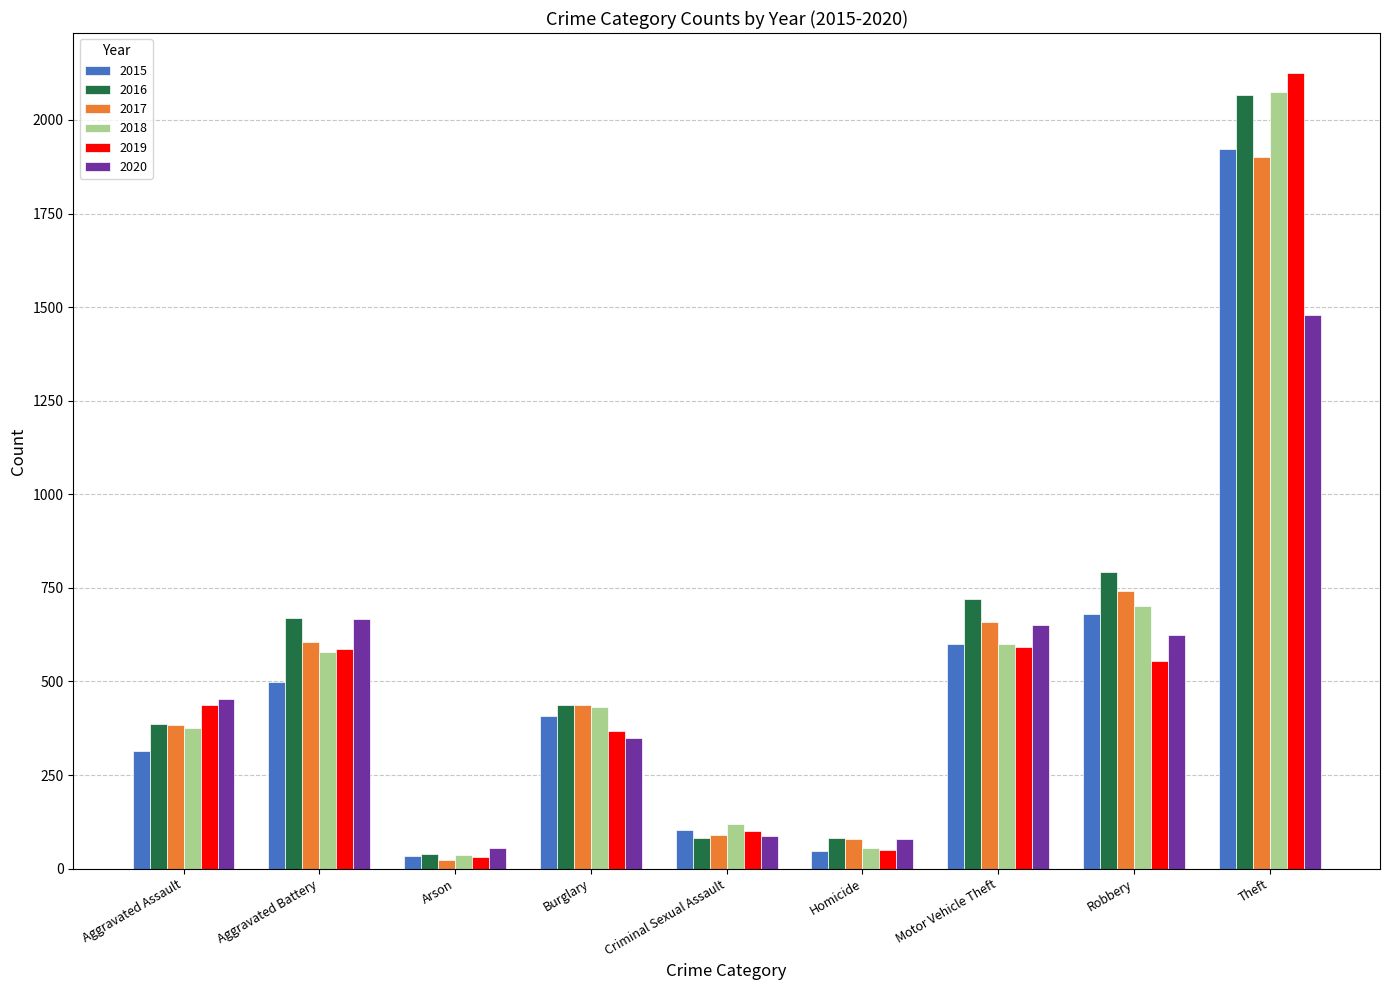

Which series has the largest range (max minus min)?

2019